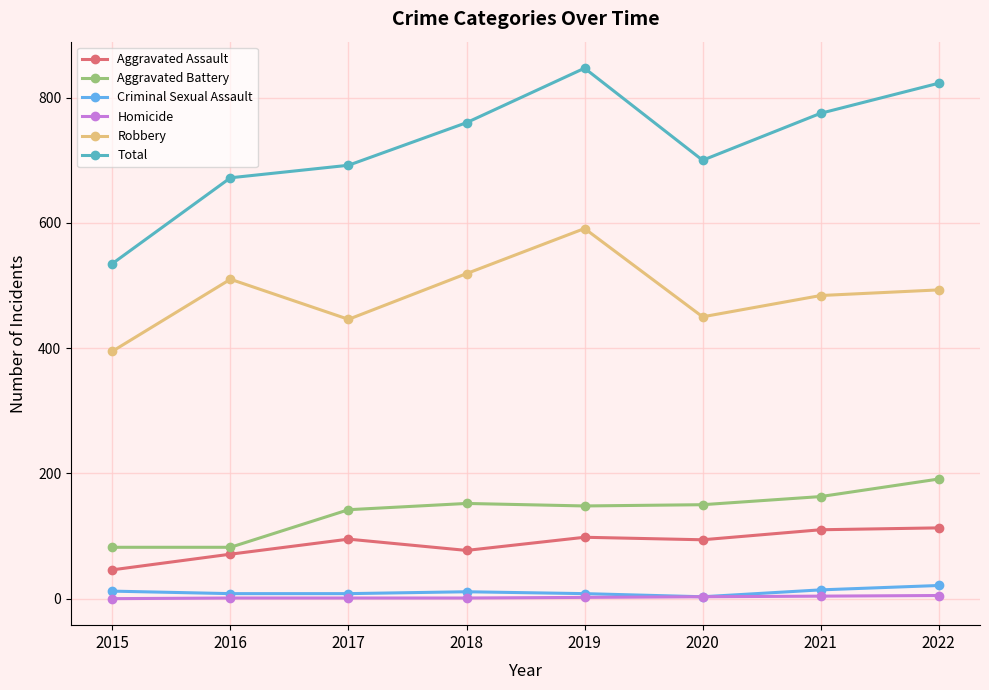

What is the difference between the second highest and second lowest values in the Aggravated Battery series?

81